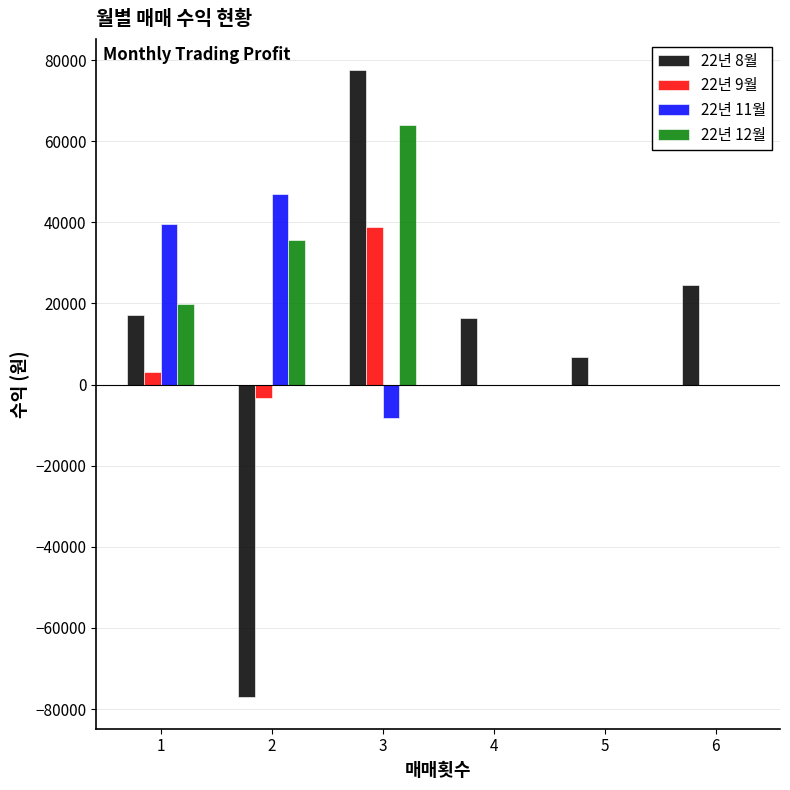

What are all the series names shown in the legend?

22년 8월, 22년 9월, 22년 11월, 22년 12월